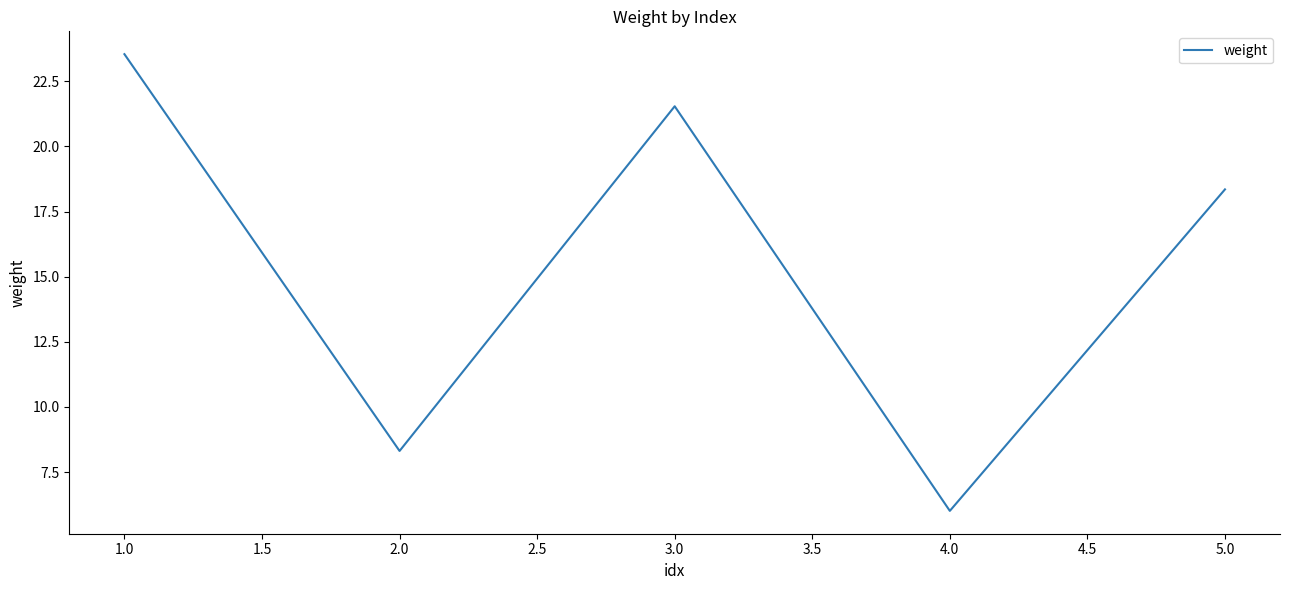

What is the difference between the maximum and minimum values?

17.5